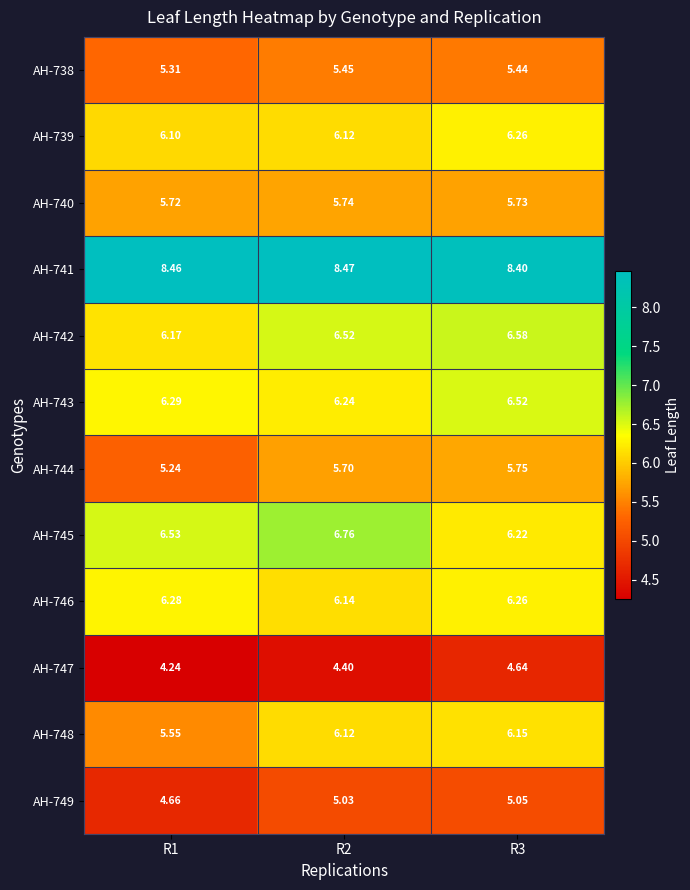

Is the value of AH-739 at R1 greater than the value of AH-743 at R1?

No